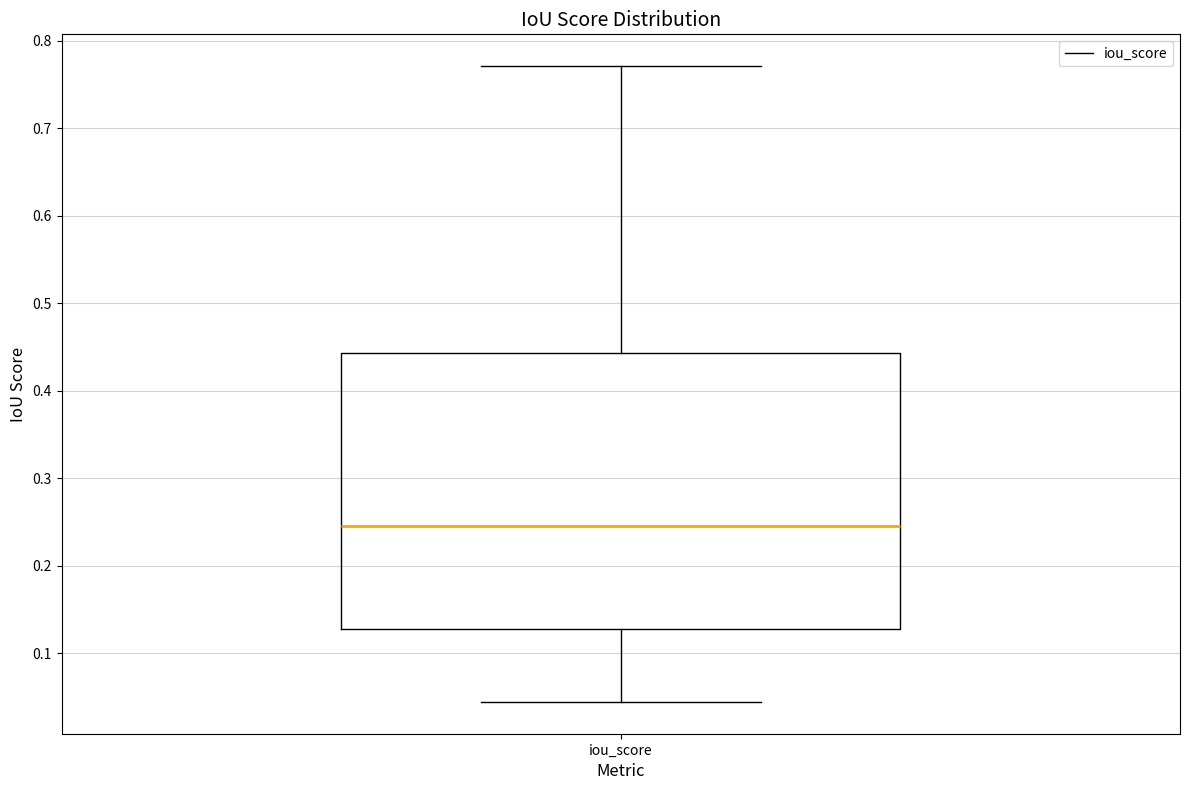

Transcribe this box plot: give where the median line is, the range the box spans, and where the two whiskers end, as read against the y-axis. The values are not printed on the chart, so give them approximately, as read against the axis.

median 0.25, box 0.13 to 0.44, whiskers 0.04 to 0.77